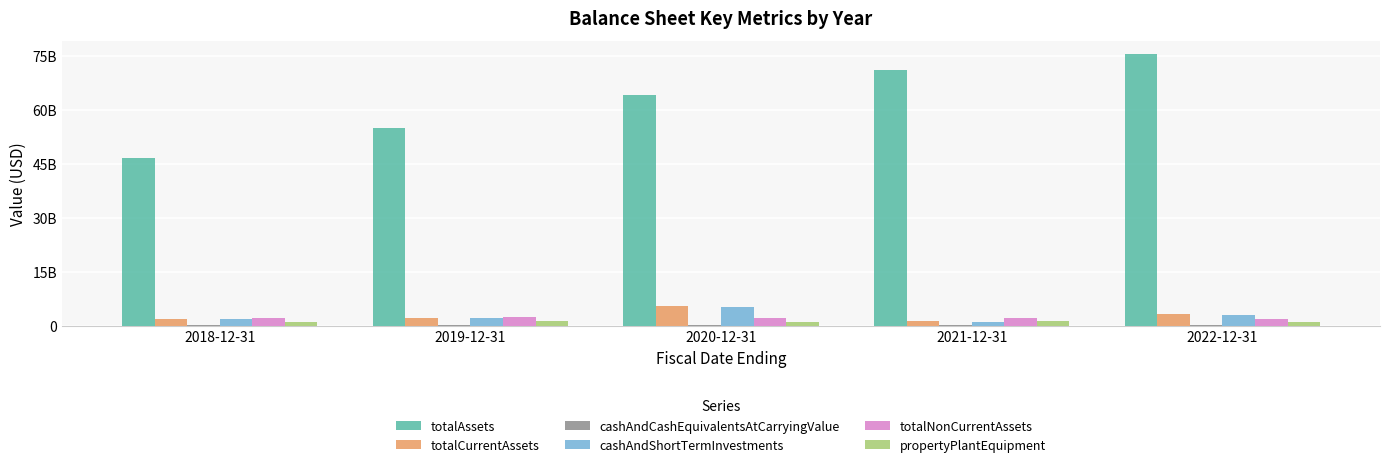

The cashAndShortTermInvestments series shows 3055659191 at 2020-12-31. True or false?

False